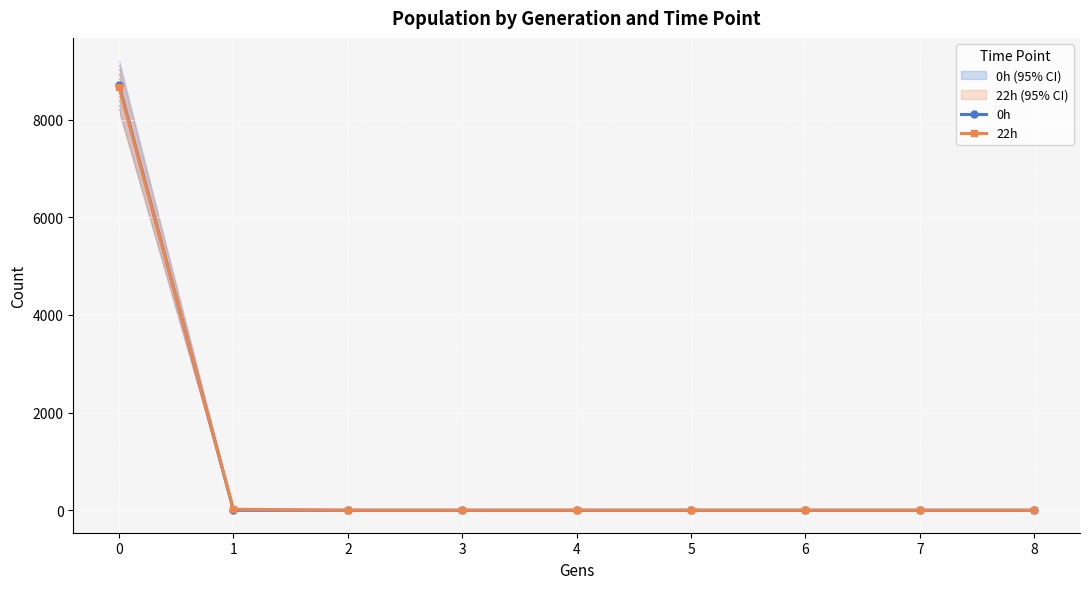

What is the value of the 22h point at the 1st from the left?

8672.0